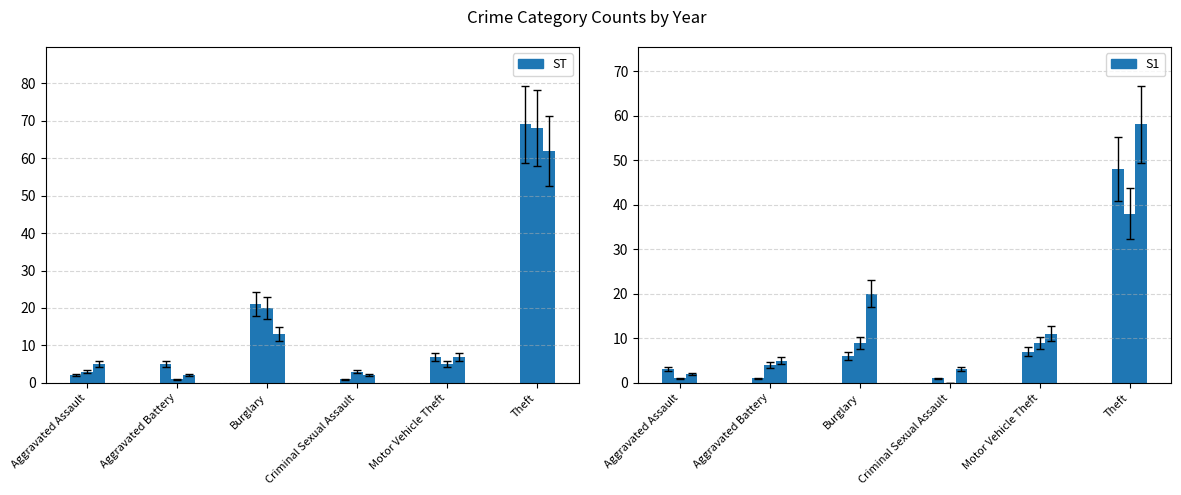

Where does the S1 series first go above 11?

Burglary